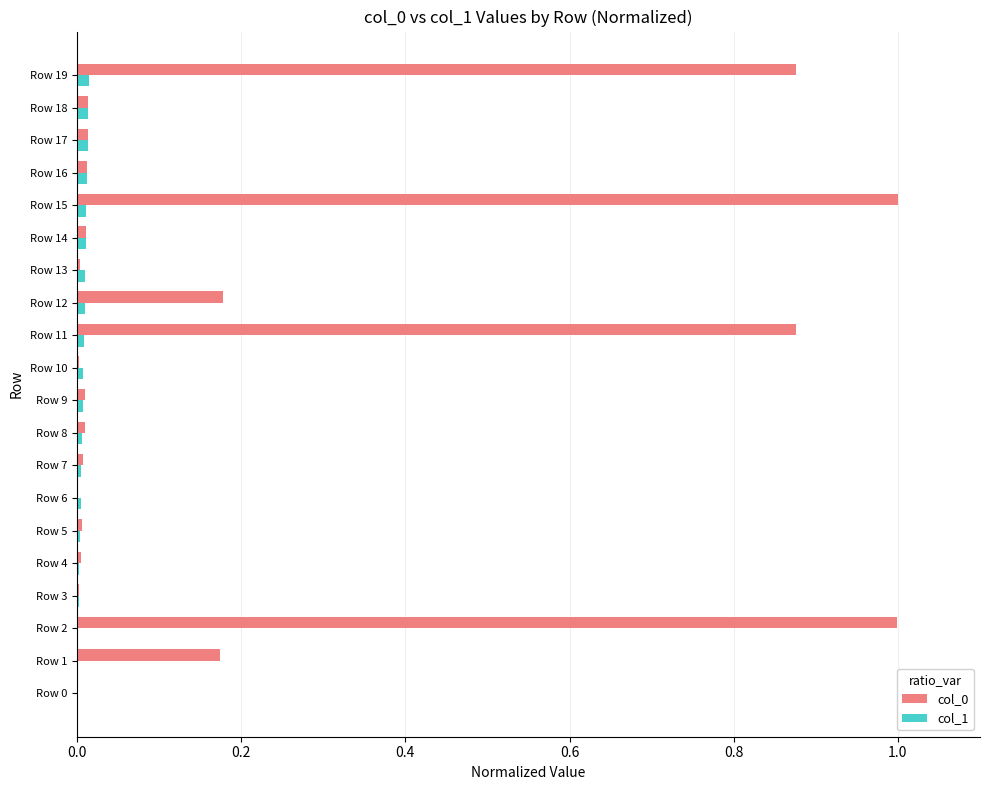

What is the greatest value displayed?

1.0